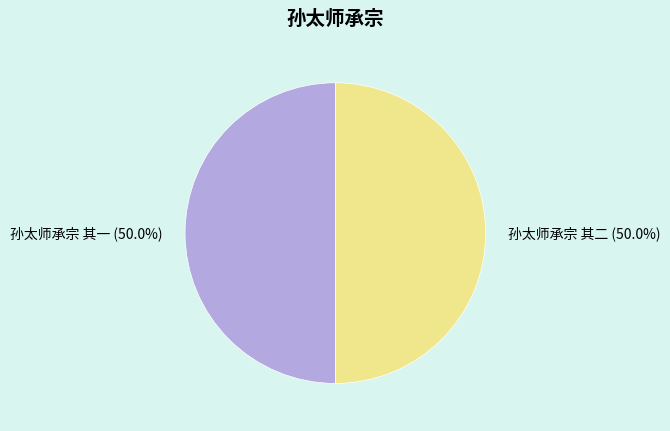

Count the number of slices in the pie.

2